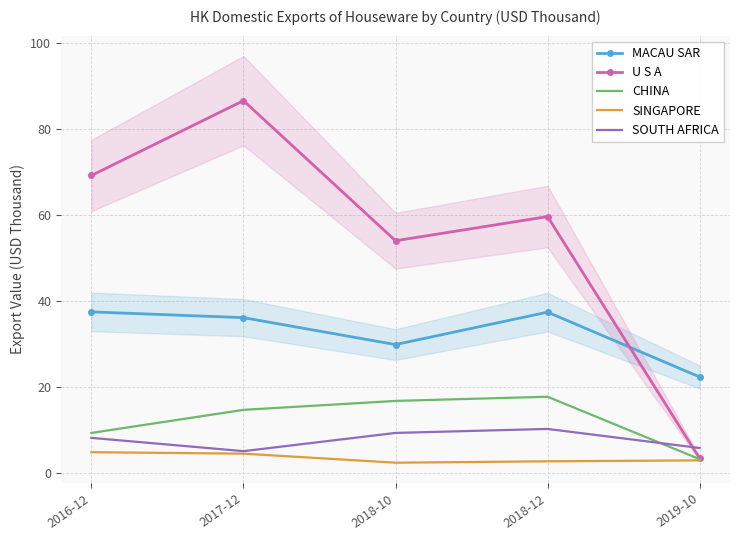

Is it true that MACAU SAR equals 37.4 at 2016-12?

True